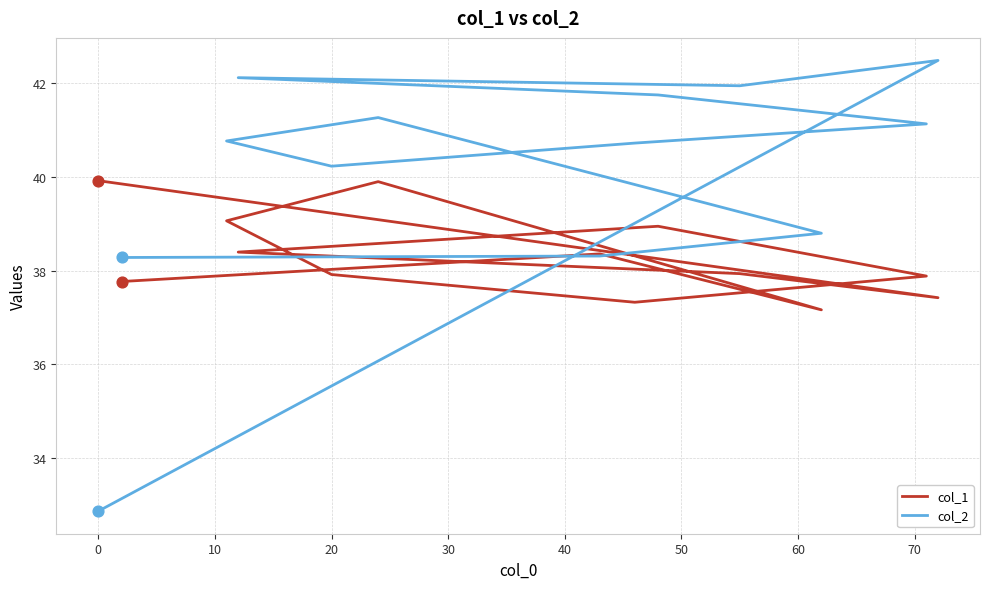

Which series has the widest spread of Y values?

col_2